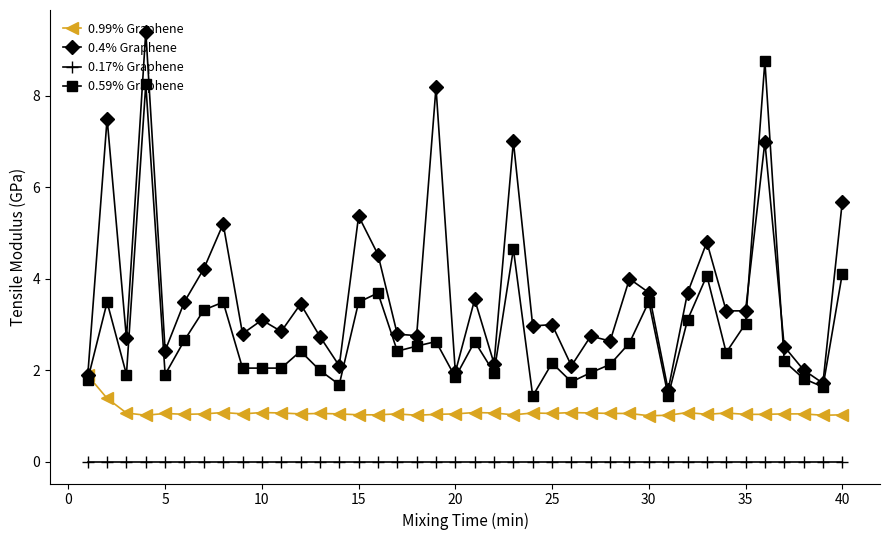

True or false: 0.17% Graphene and 0.4% Graphene intersect in this chart.

False